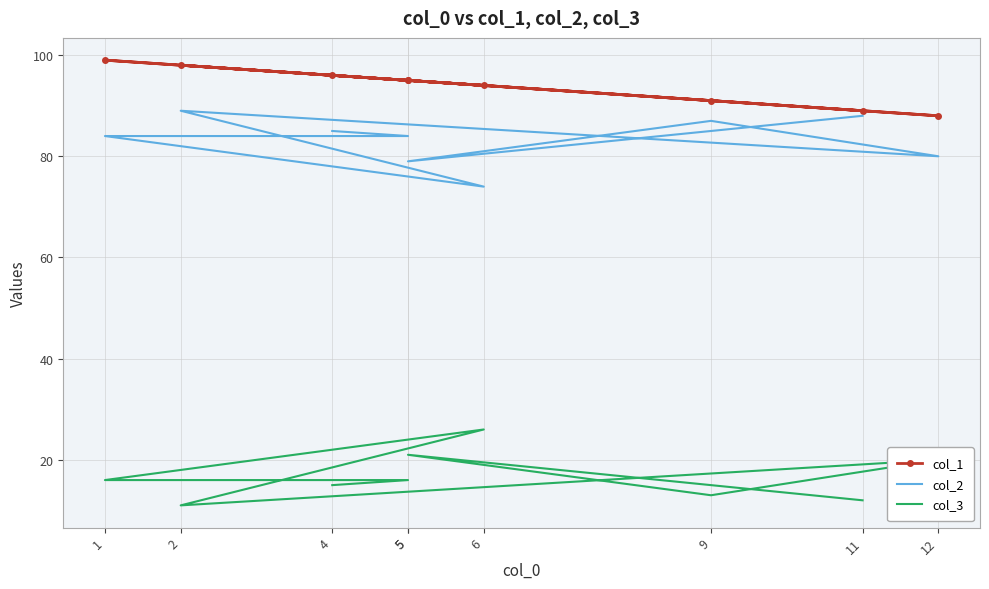

How many data points in col_1 are less than 95?

4